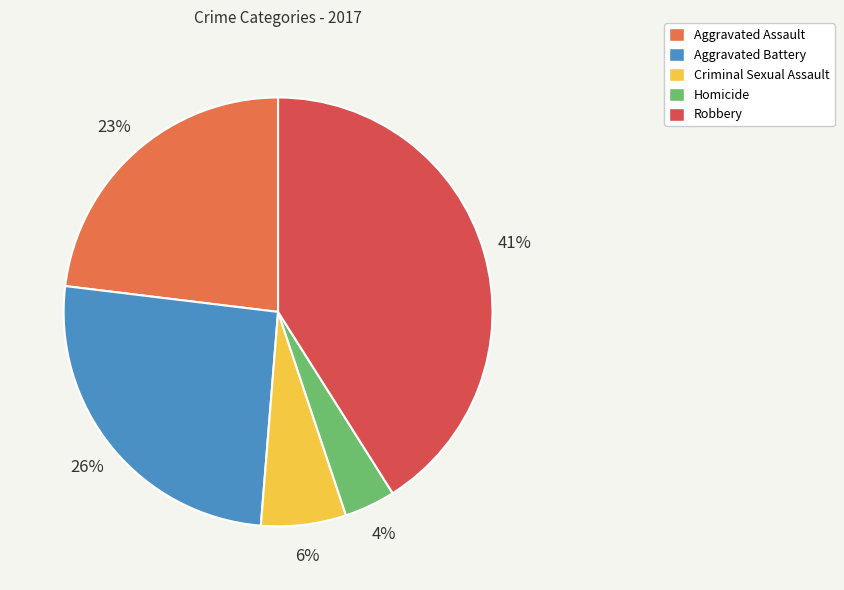

Which slice is the smallest?

Homicide